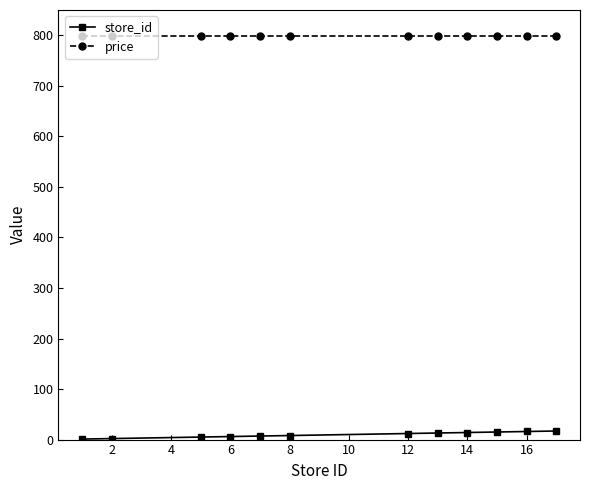

What is the highest value of the price series?

799